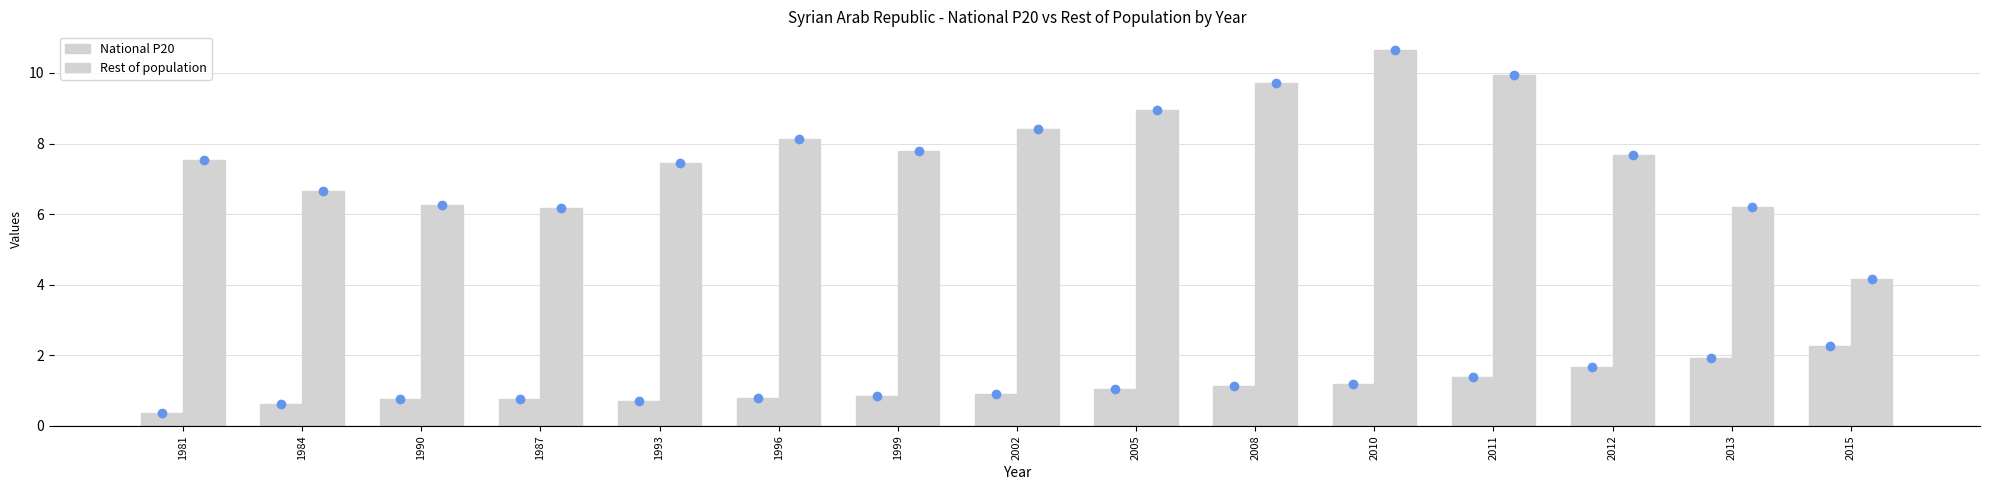

Are the bars grouped side by side (vs. stacked)?

Yes